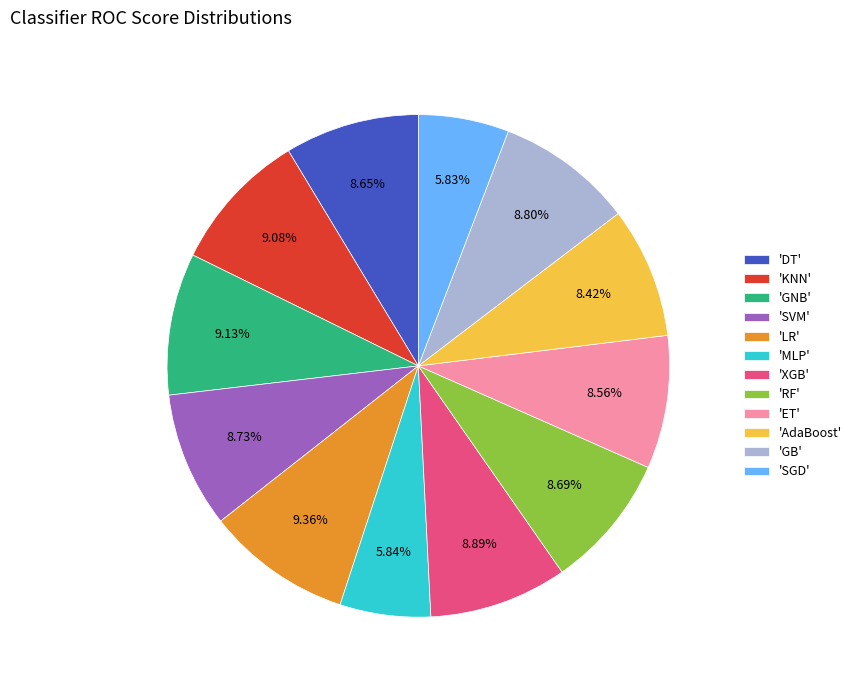

Is there any slice that represents more than half of the pie?

No